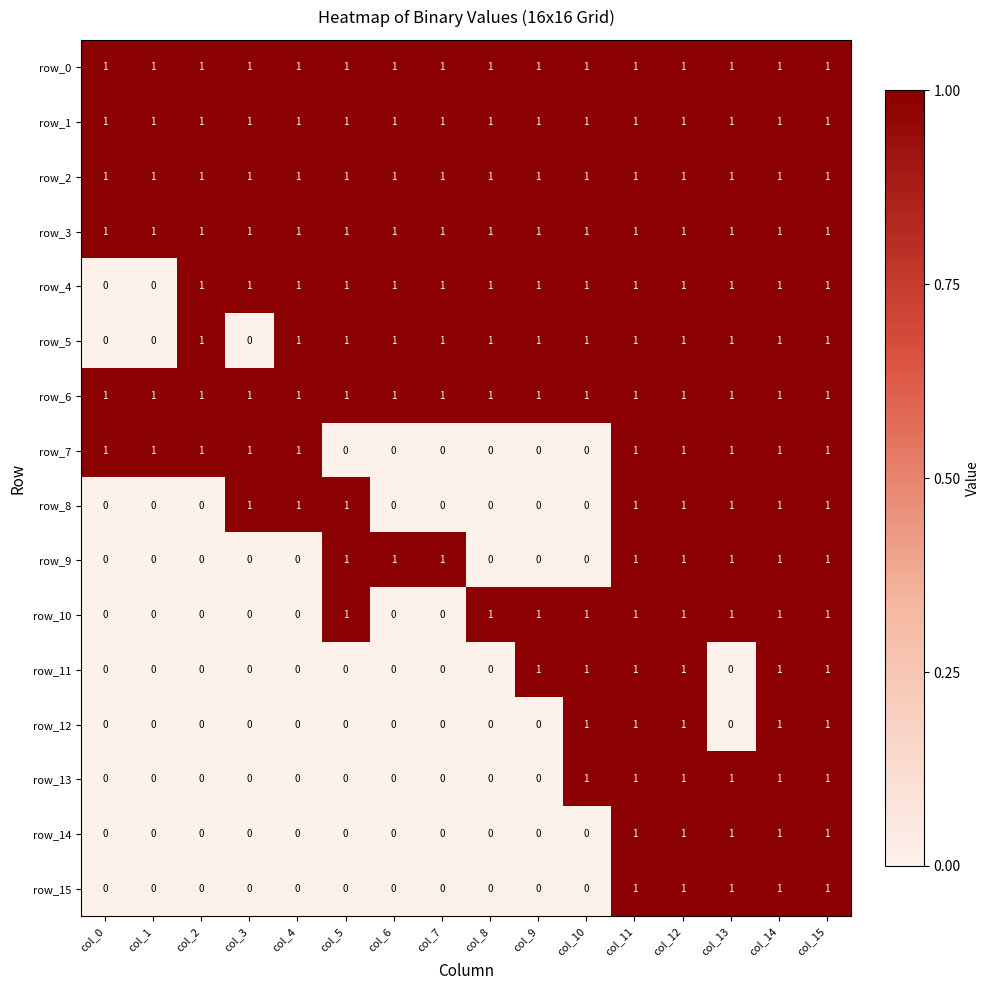

At how many categories does at least one series exceed 0?

16